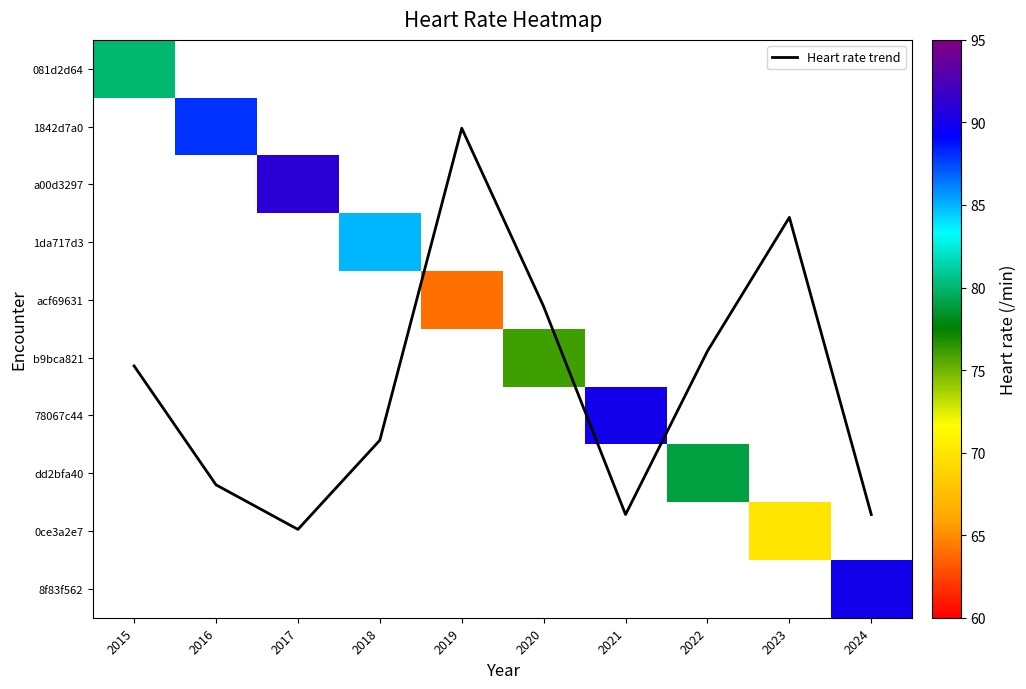

At which category does the chart reach its minimum across all series?

2019